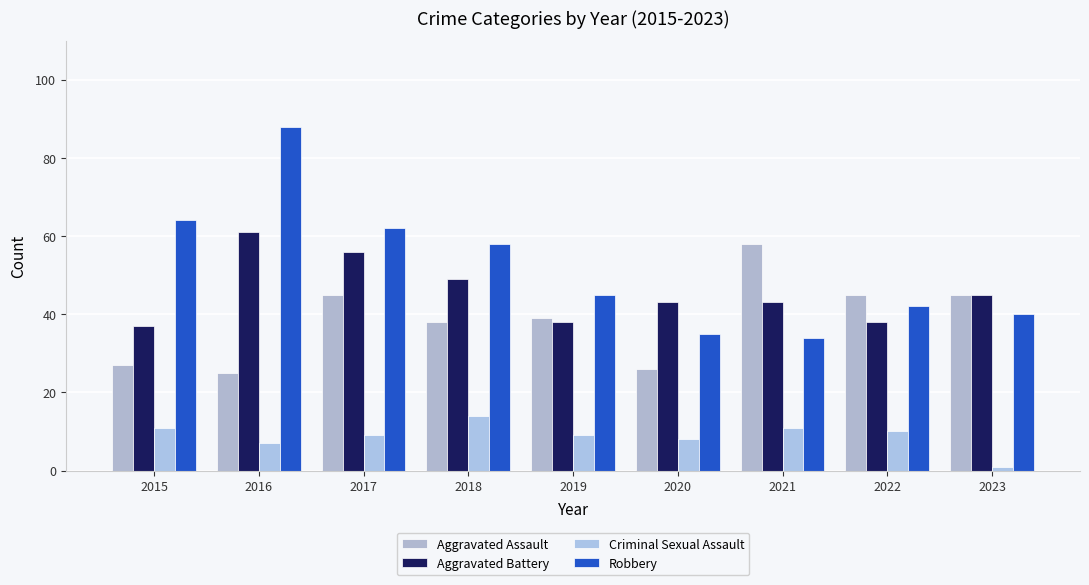

Which category has the highest value in the Aggravated Assault series?

2021